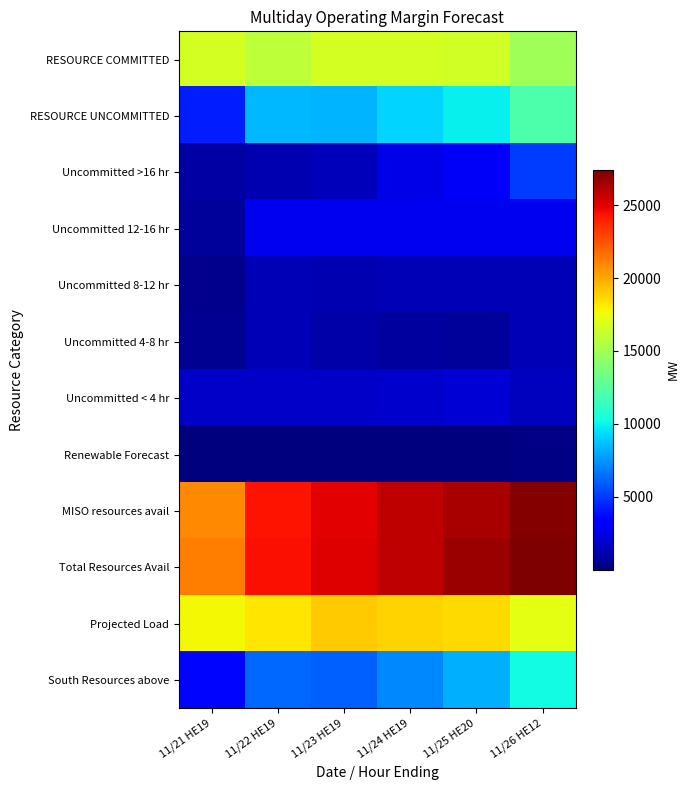

Which series has the largest total across all categories?

Total Resources Avail